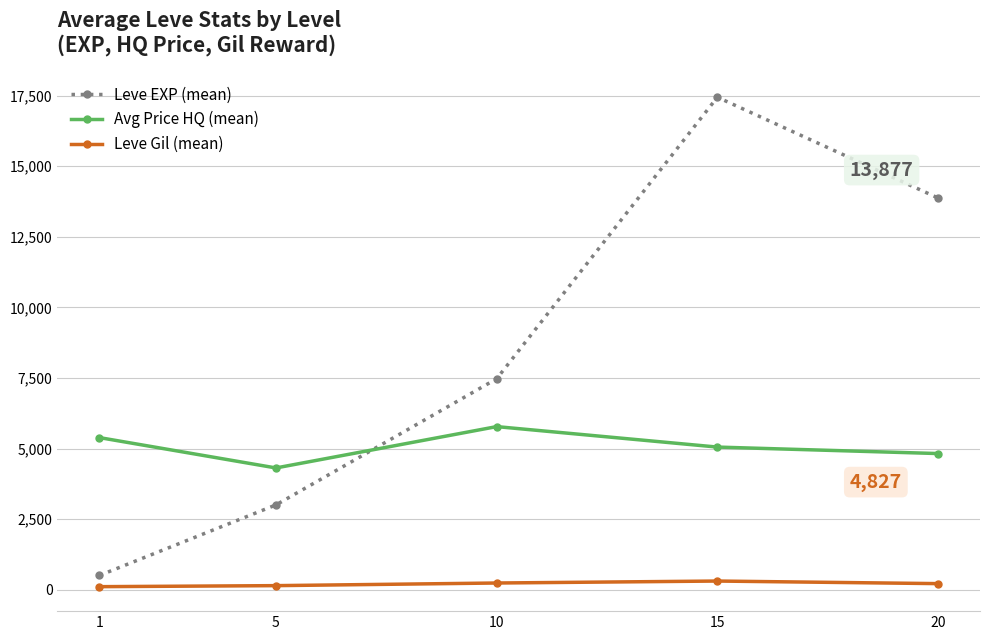

List the series in order of their overall mean, lowest first.

Leve Gil (mean), Avg Price HQ (mean), Leve EXP (mean)